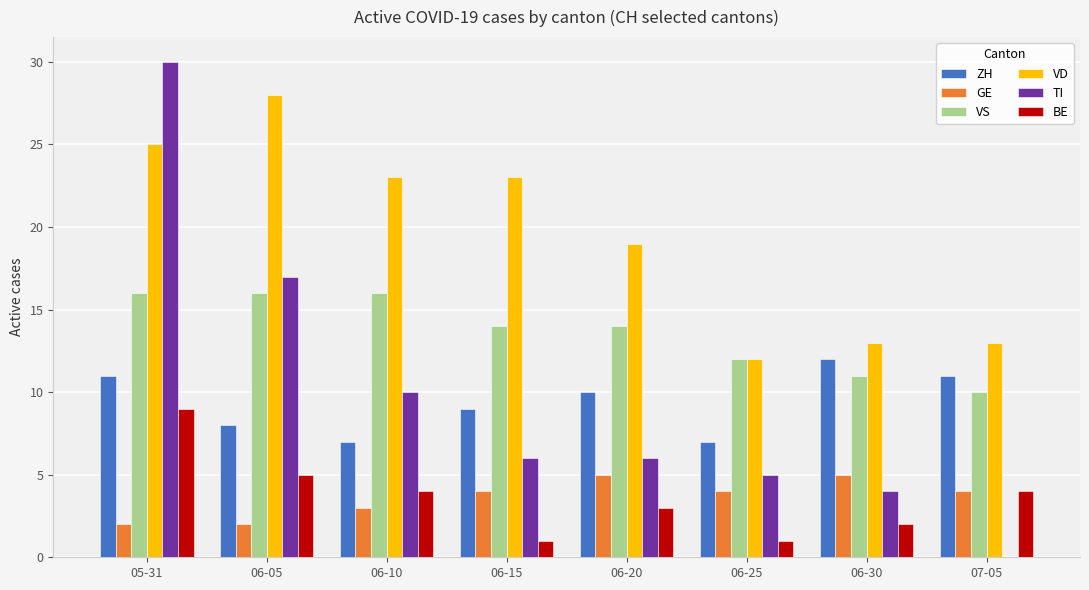

True or false: VS has a value of 8 at 06-20.

False